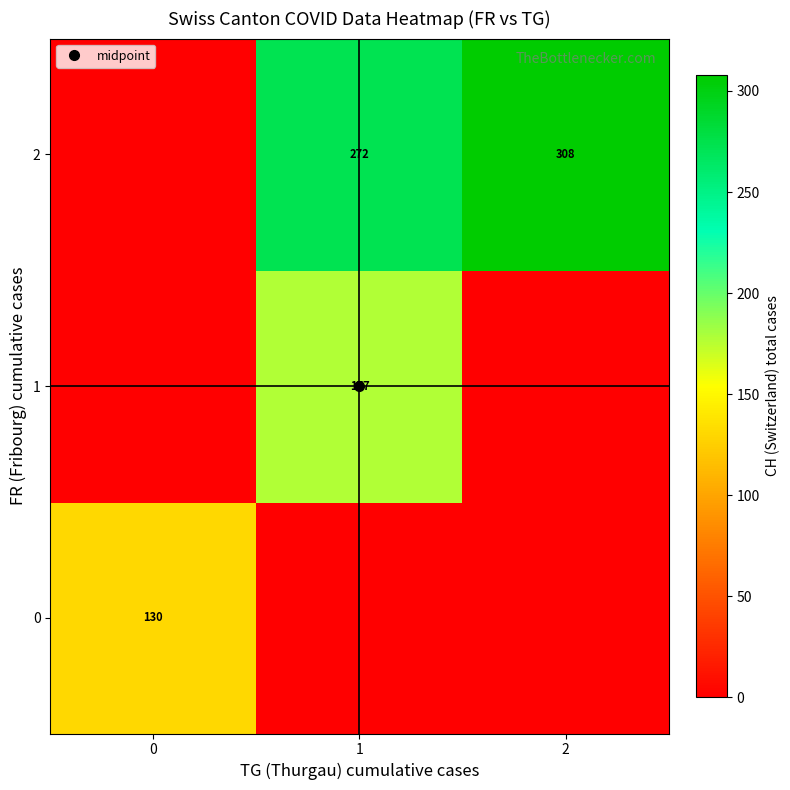

What is the sum of all 0 values?

130